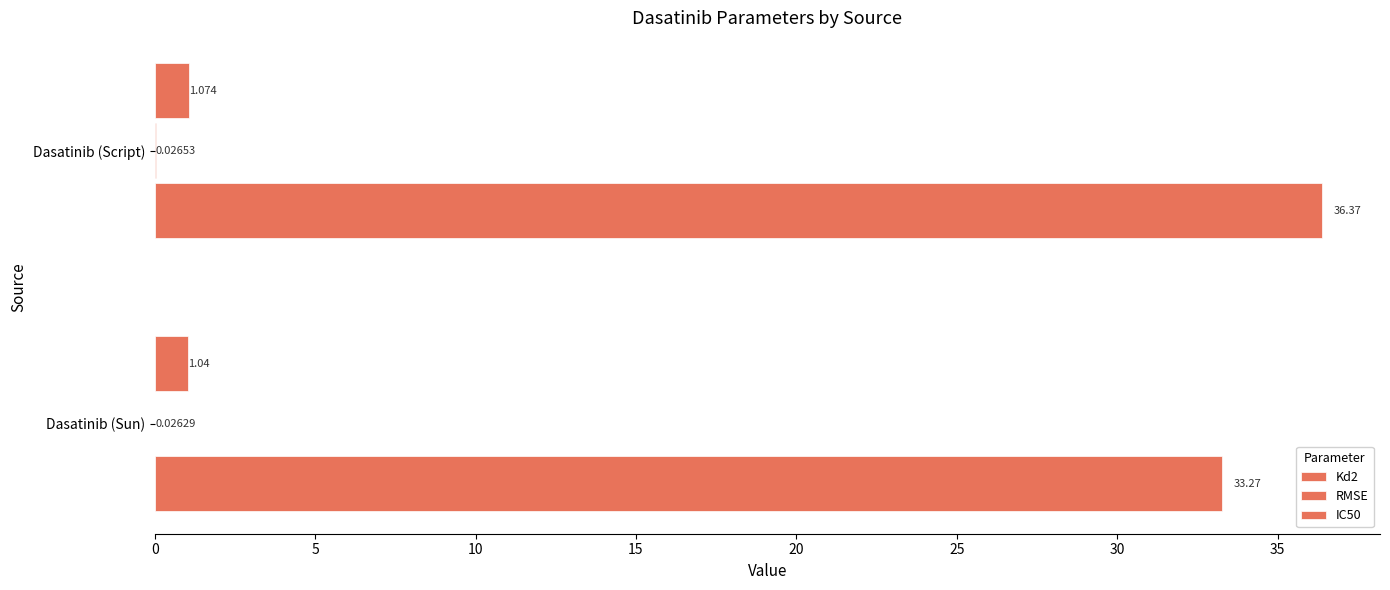

How many distinct data groups are displayed?

3